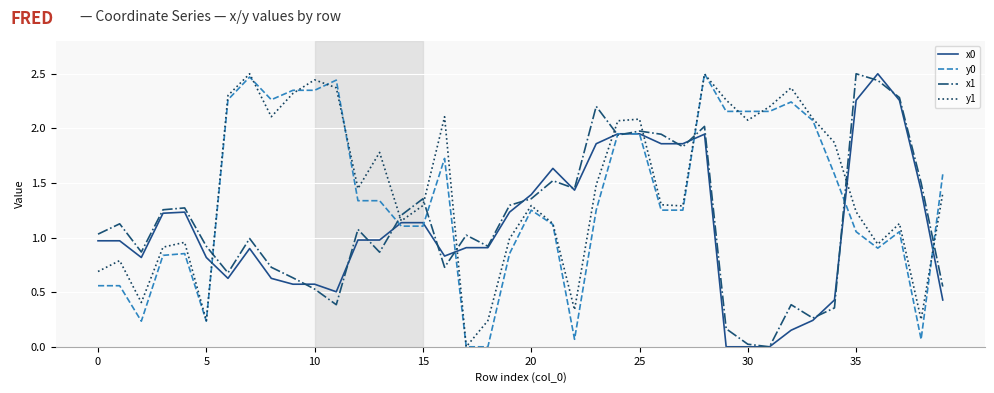

How many lines are shown in the chart?

4